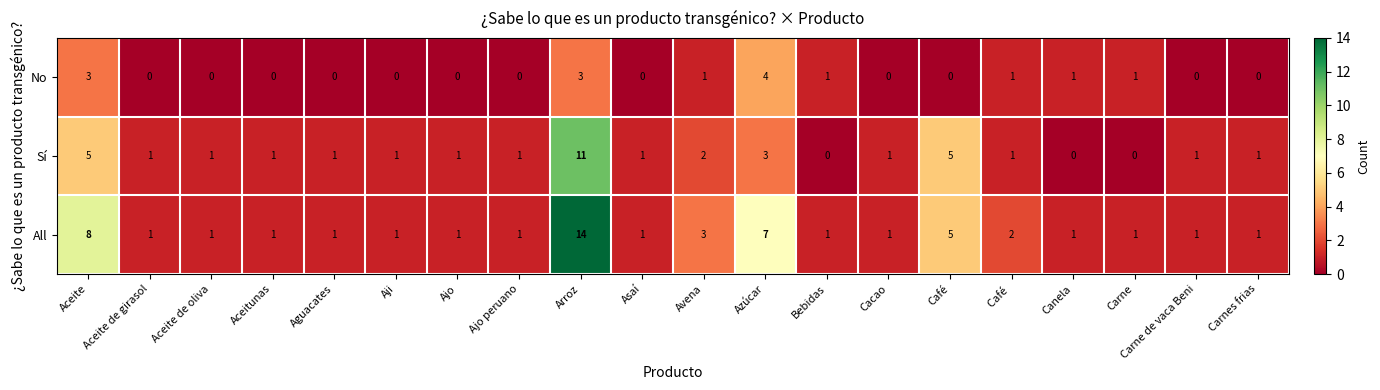

Is the value of No at Carnes frias greater than the value of All at Aceite?

No